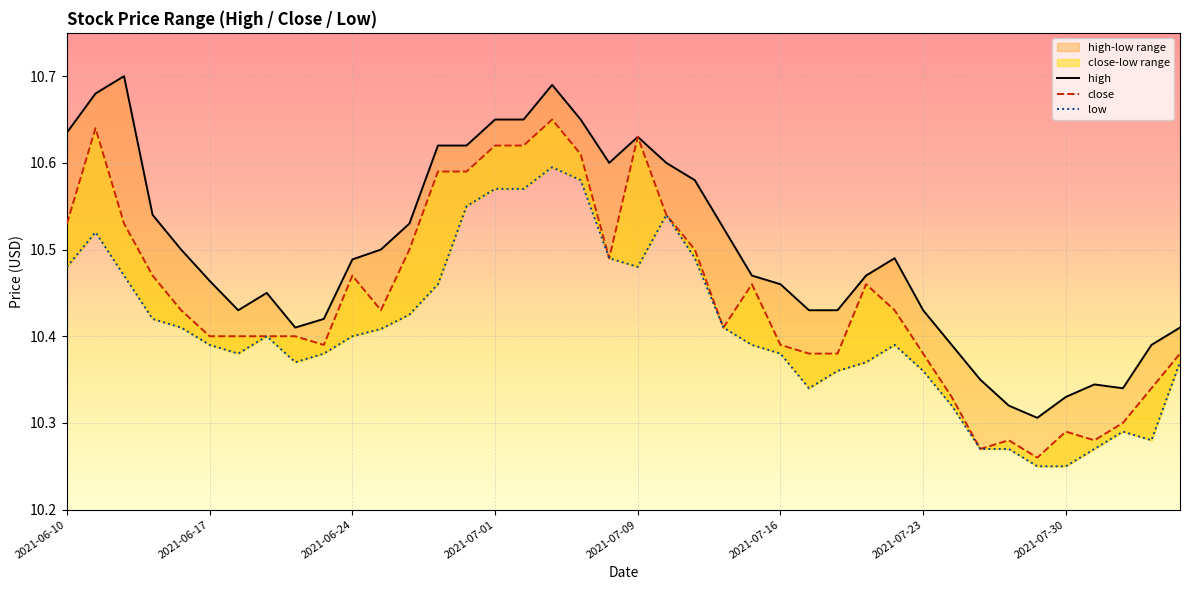

List the series in order of their peak value, lowest first.

low, close, high